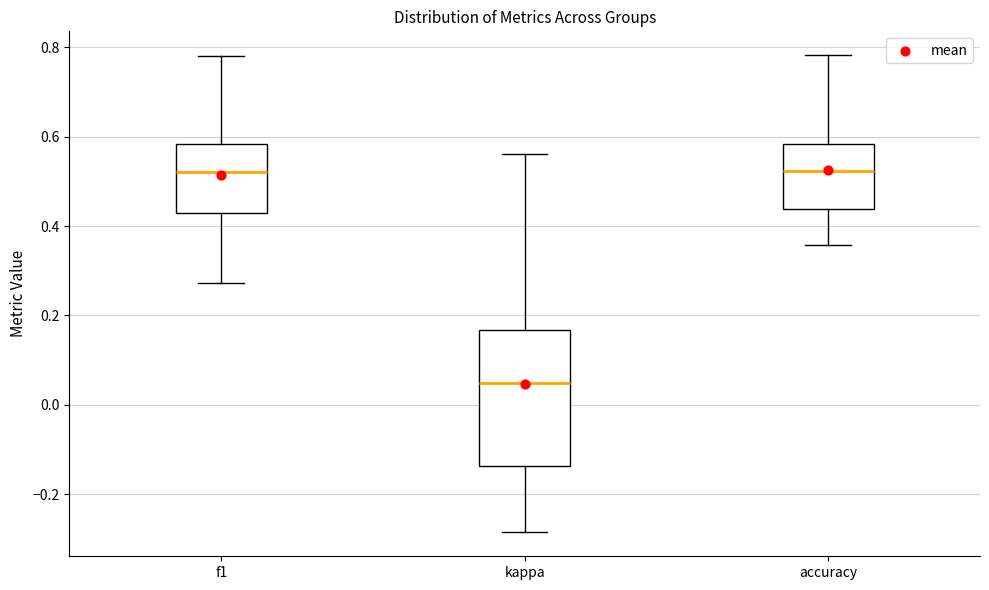

Which box is the tallest, from its lower edge to its upper edge?

kappa